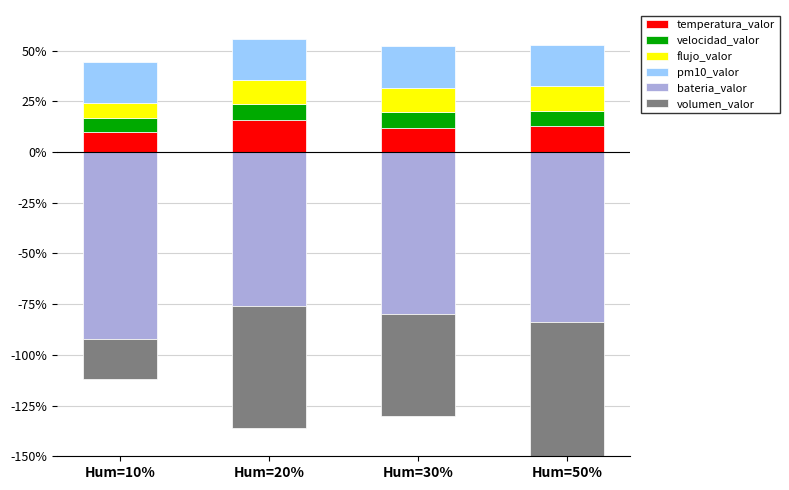

What are all the series names shown in the legend?

temperatura_valor, velocidad_valor, flujo_valor, pm10_valor, bateria_valor, volumen_valor